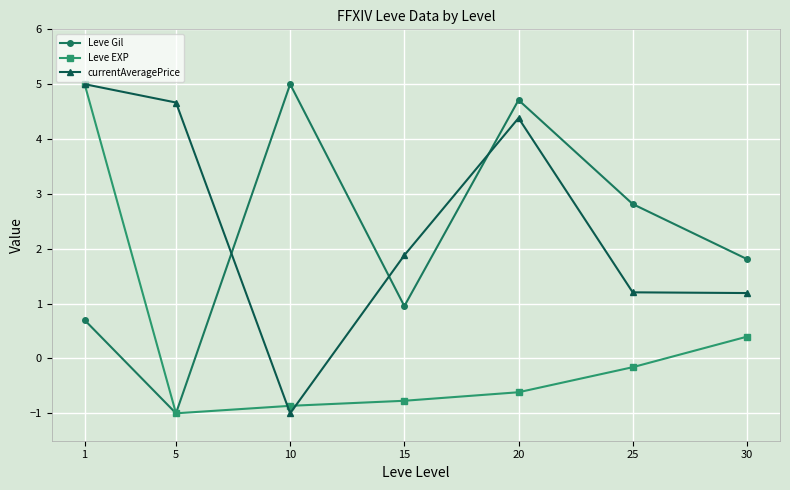

What are all the series names shown in the legend?

Leve Gil, Leve EXP, currentAveragePrice